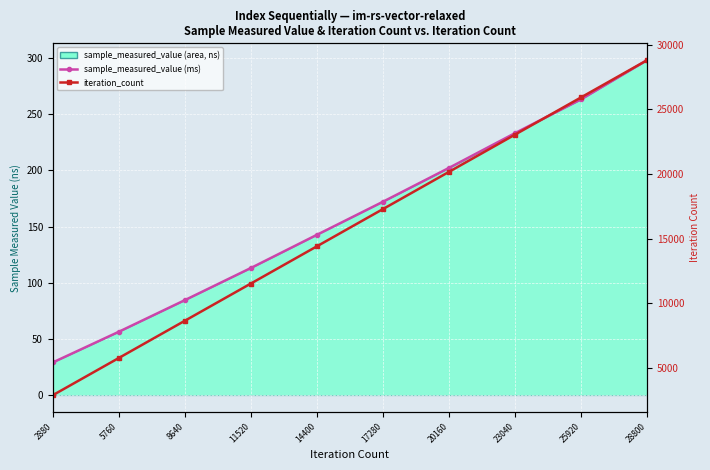

What is the average value of the iteration_count series?

15840.0